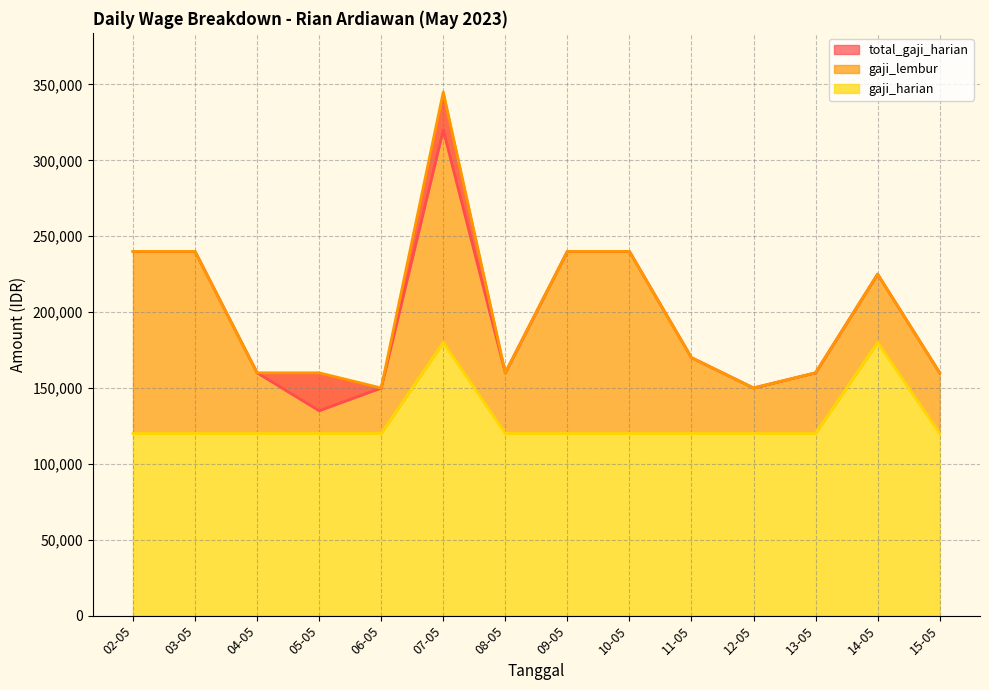

What is the total value across all series at 11-05?

290000